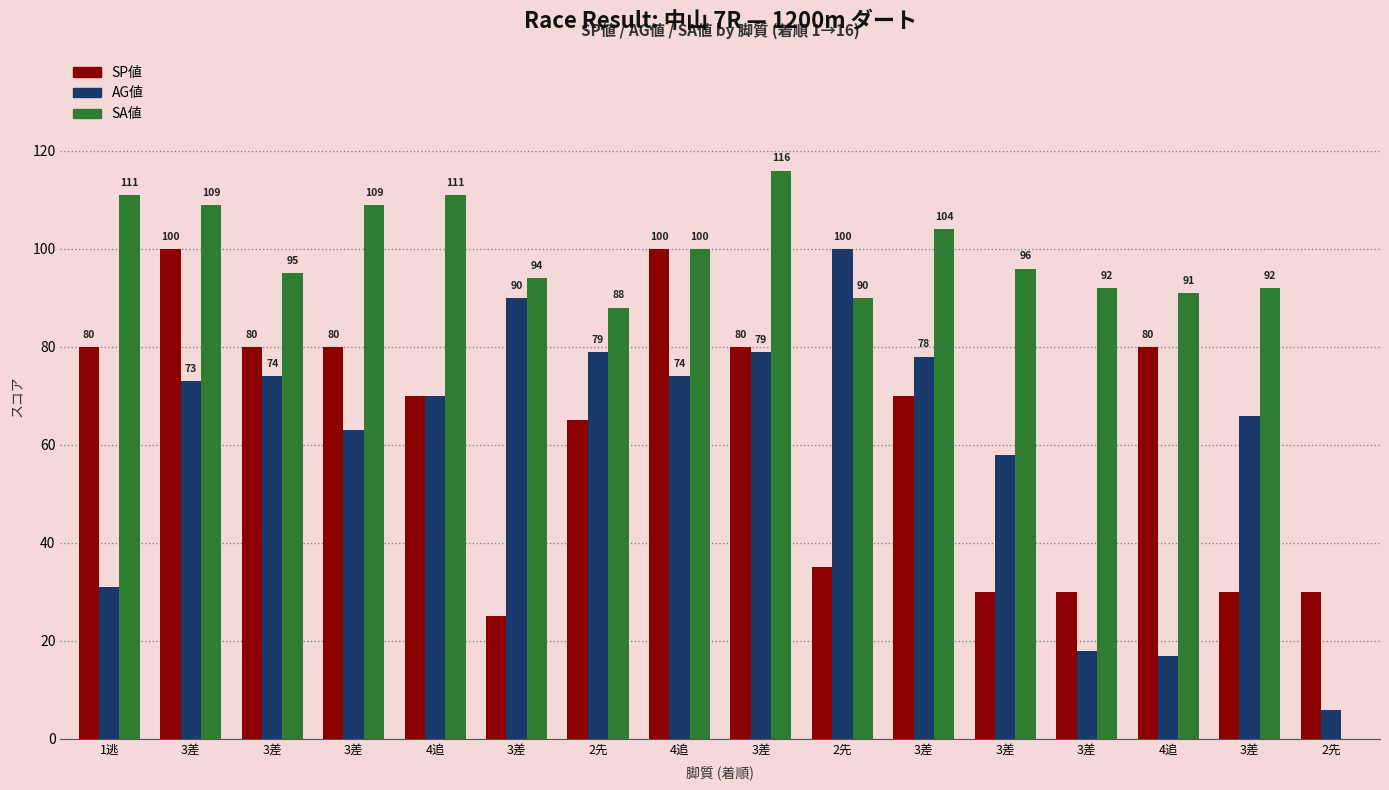

The SA値 series shows 72 at 2先. True or false?

False